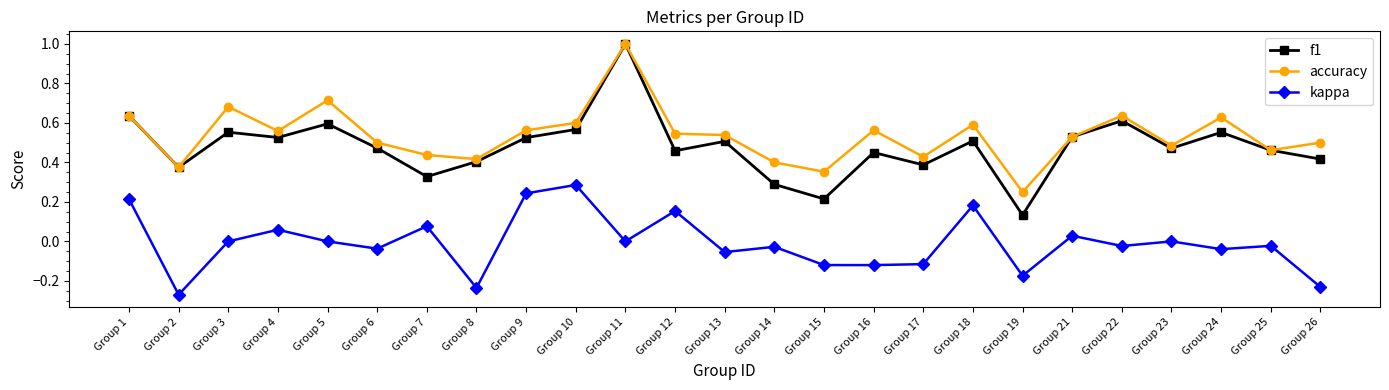

Which series has the largest range (max minus min)?

f1